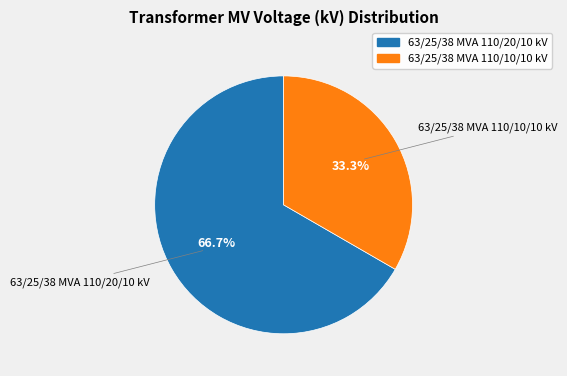

Do 63/25/38 MVA 110/10/10 kV and 63/25/38 MVA 110/20/10 kV together represent more than half of the pie?

Yes